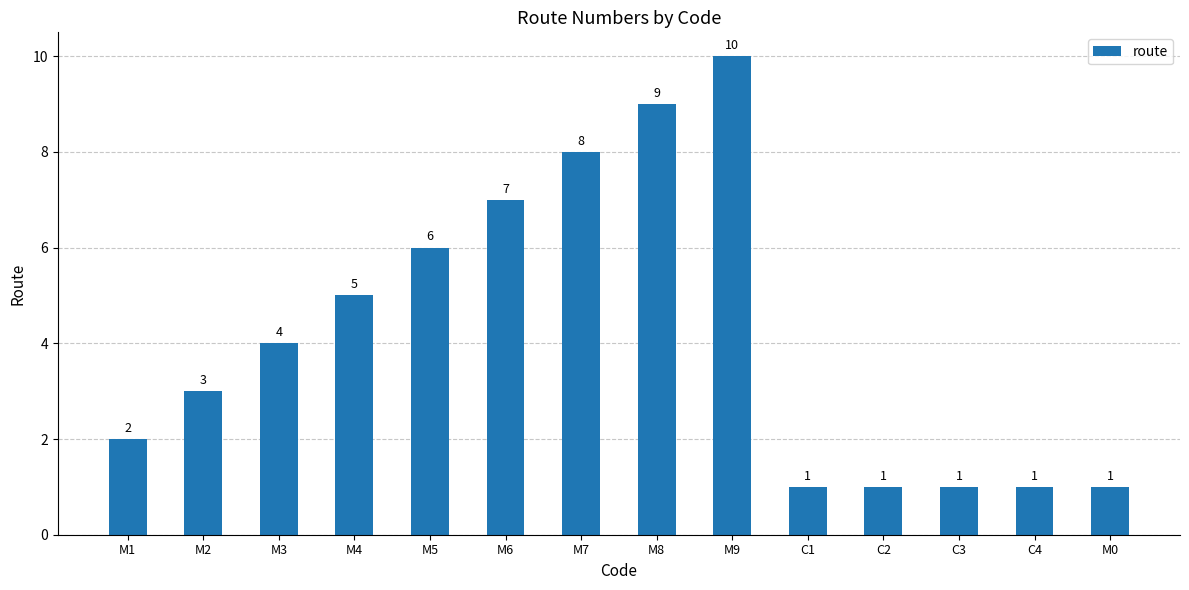

Which has a higher value, M1 or M2?

M2